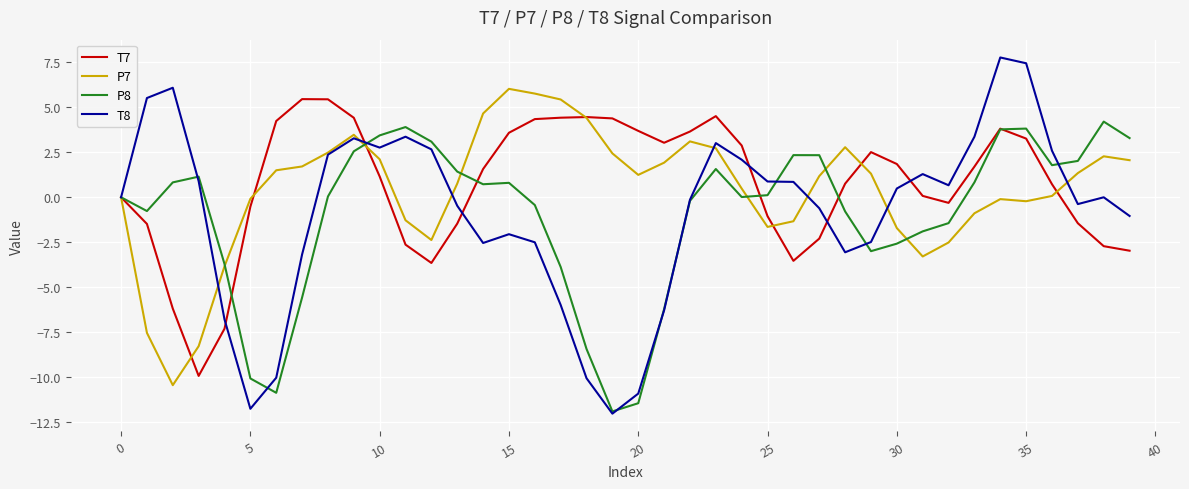

Which series has the widest spread of values?

T8